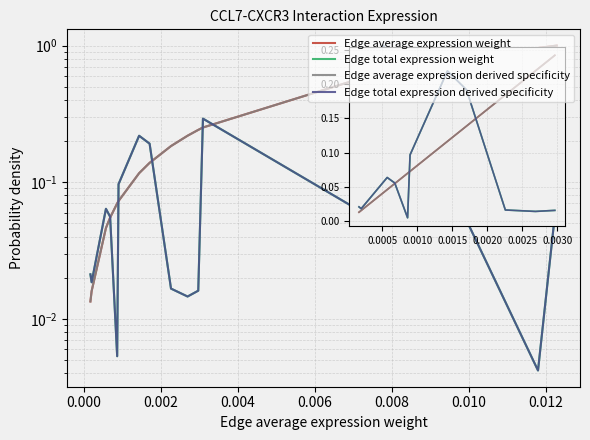

How many lines are shown in the chart?

4